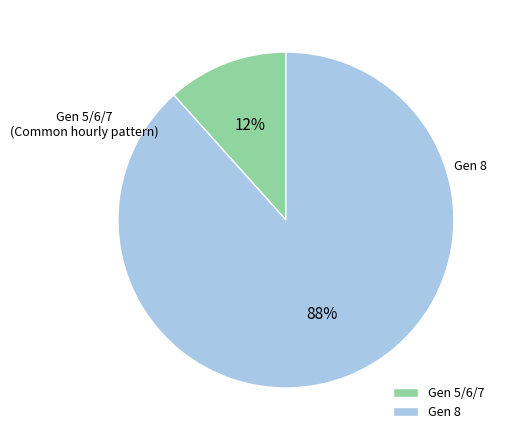

Rank the categories by value from lowest to highest.

Gen 5/6/7, Gen 8